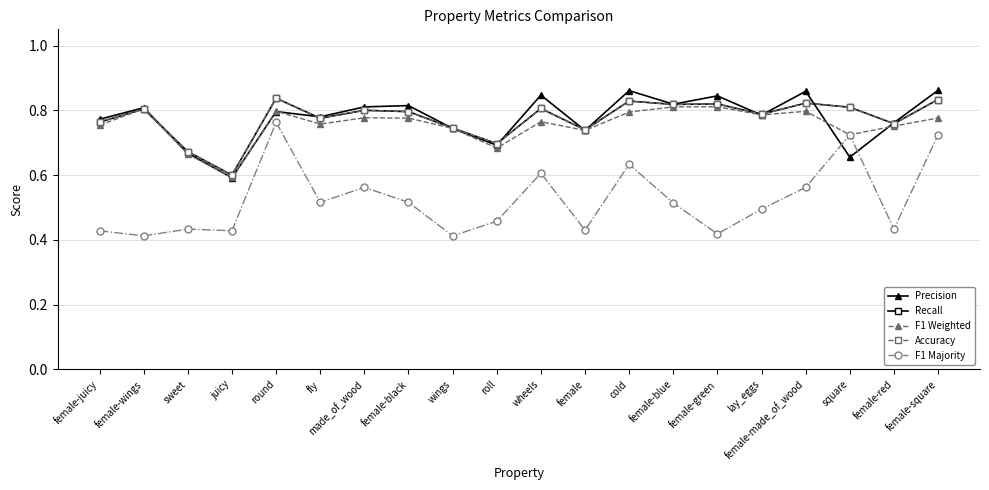

Where is the first local maximum for Precision?

female-wings